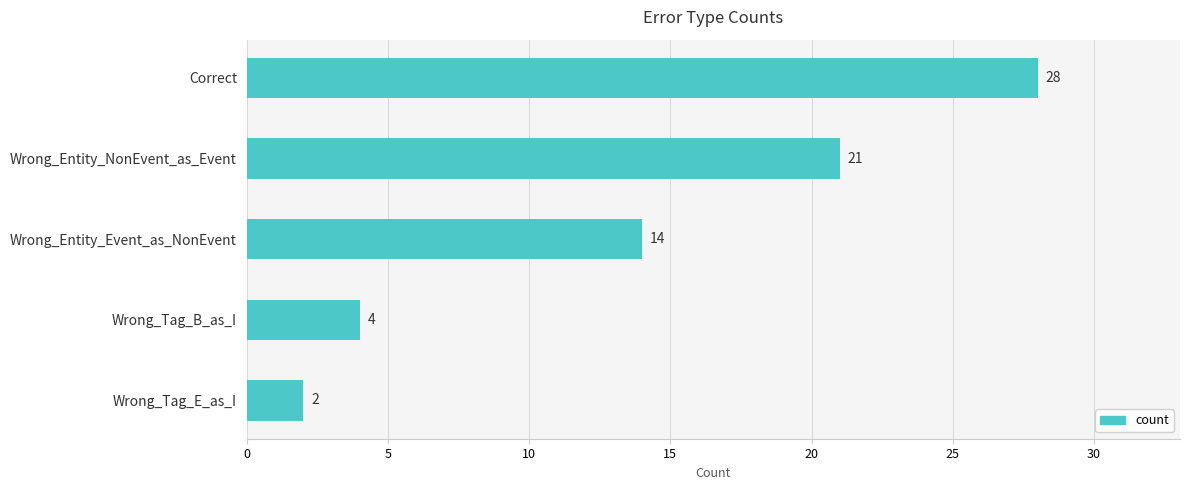

Does the chart contain stacked bars?

No